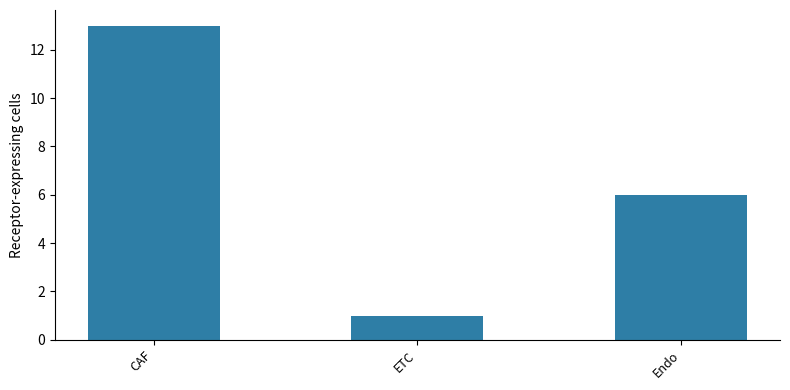

What position from the right is ETC?

2